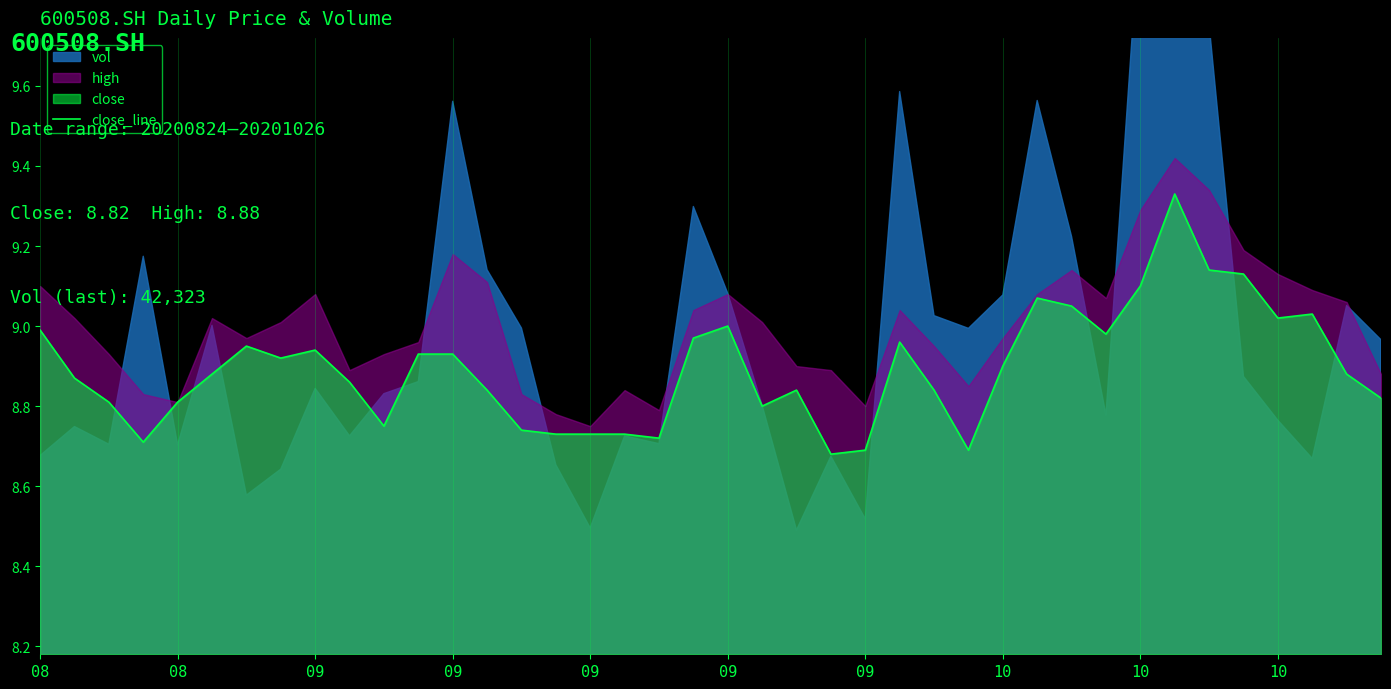

What is the difference between the maximum and minimum values?

0.7